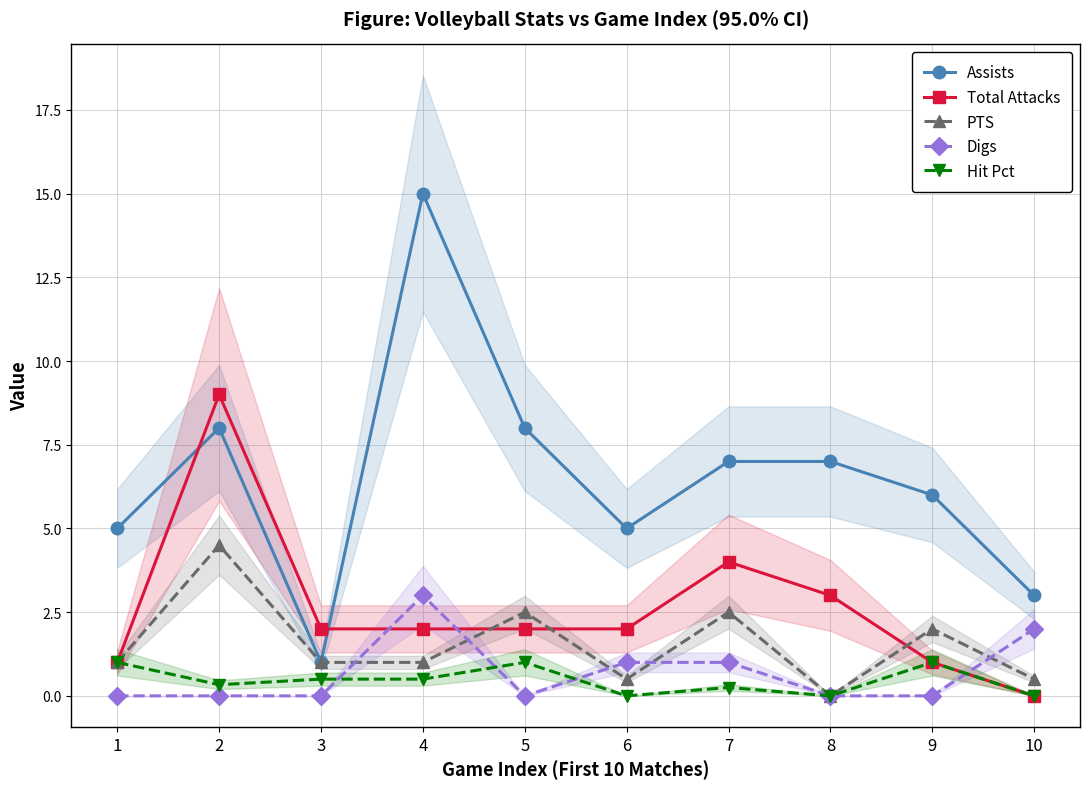

Which has a higher value, 6 or 9?

9